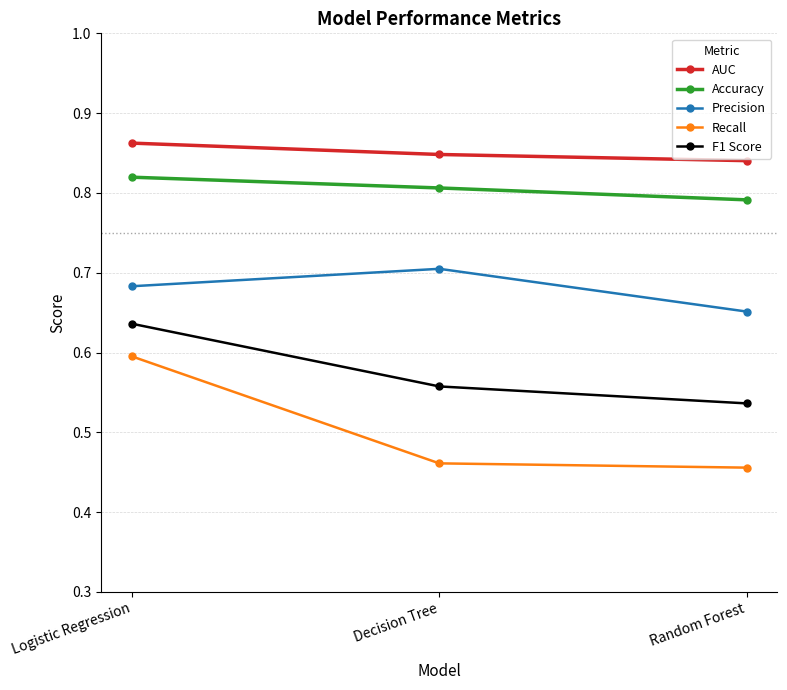

True or false: Accuracy has a value of 1.1 at Random Forest.

False